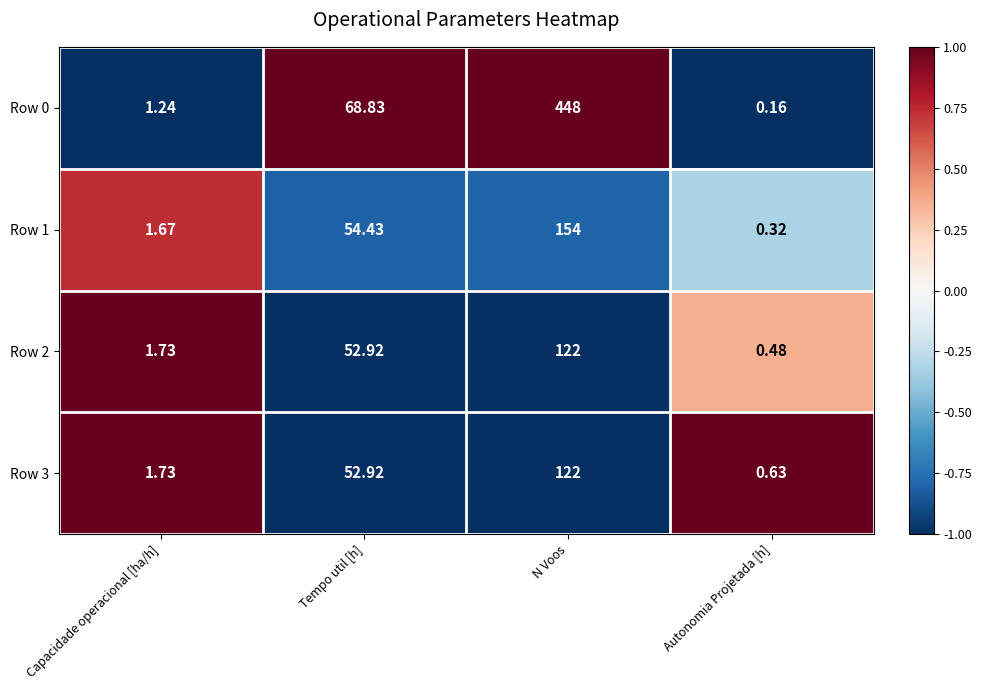

At which category is the sum across all series the highest?

N Voos